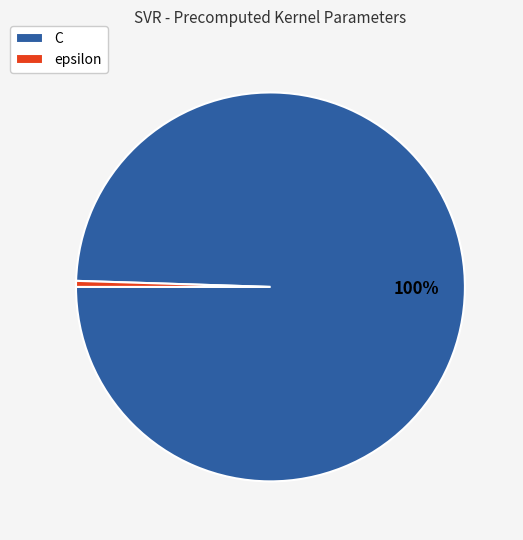

To the nearest percent, what is the average slice percentage?

50%